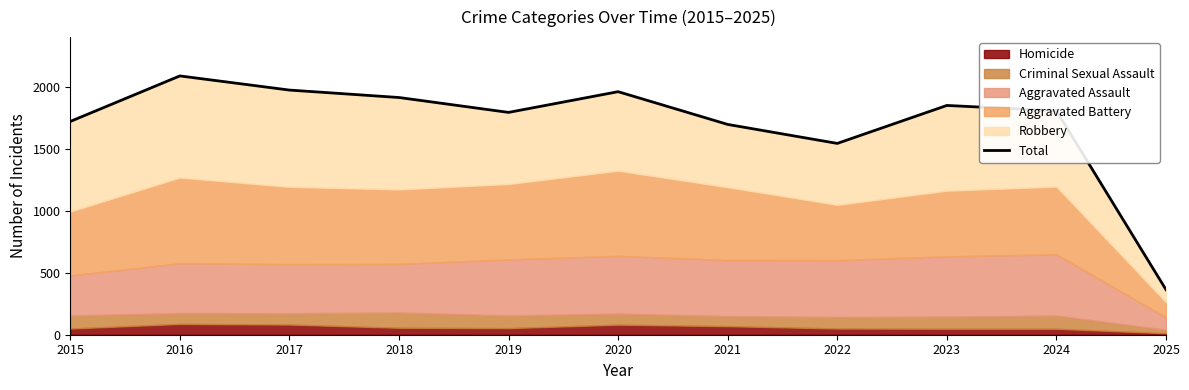

What is the smallest value displayed?

363